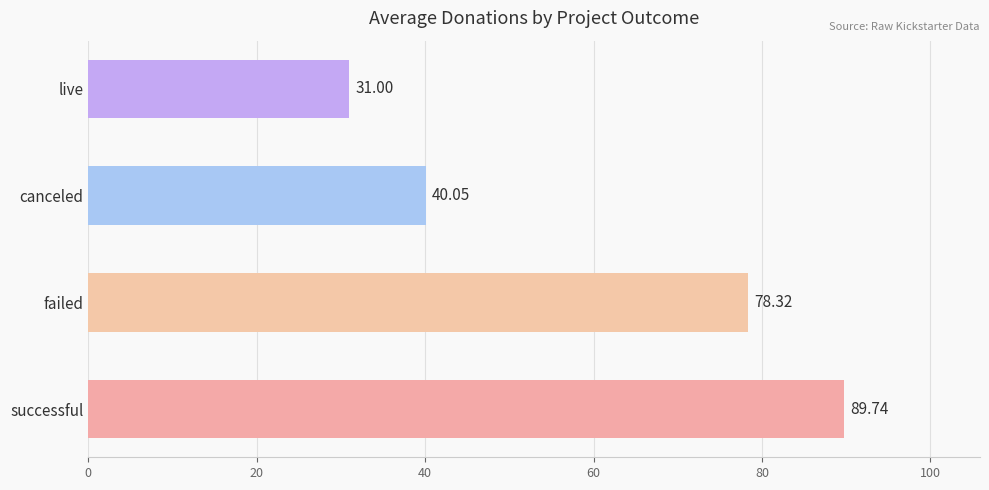

What is the maximum value shown in the chart?

89.7